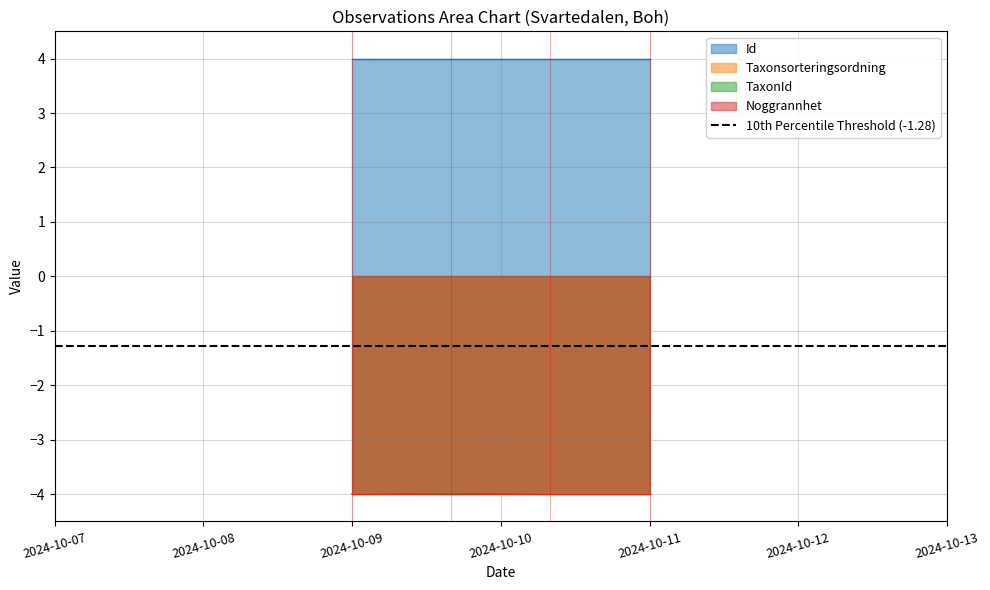

What is the maximum value for Id?

4.0